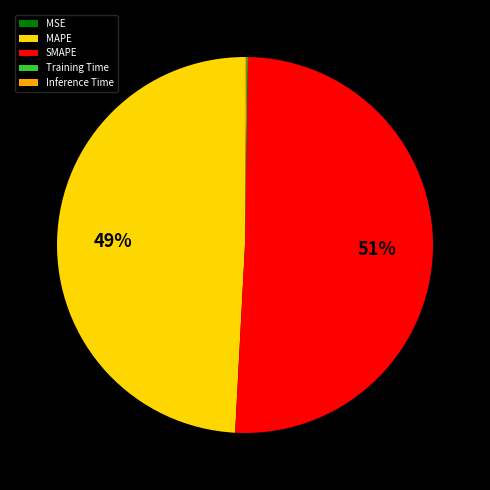

Is it true that MAPE is 49% of the pie?

True